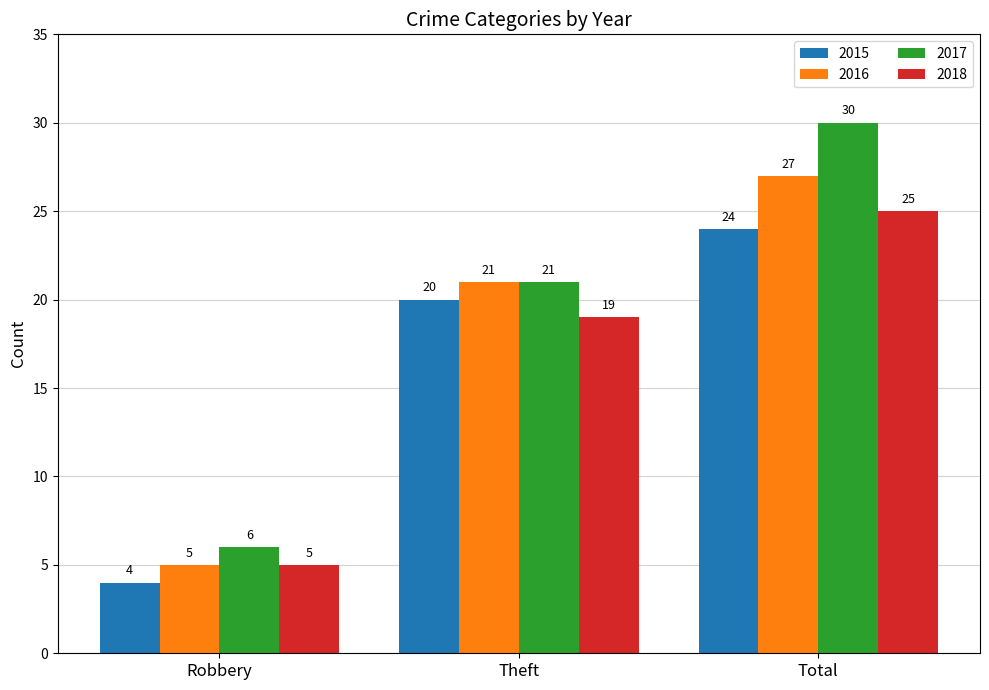

What is the difference between the 2018 values at Robbery and Total?

20